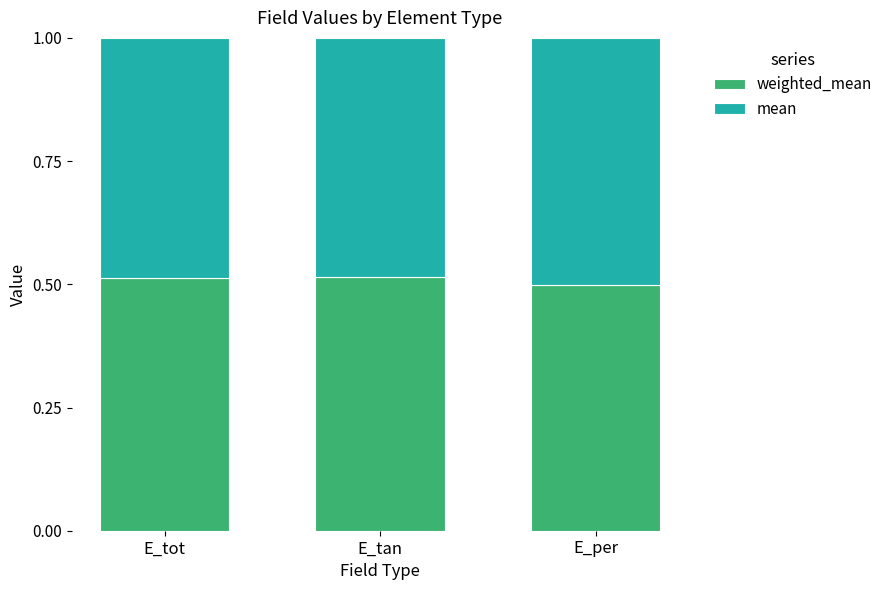

What is the total value across all series at E_tot?

1.0